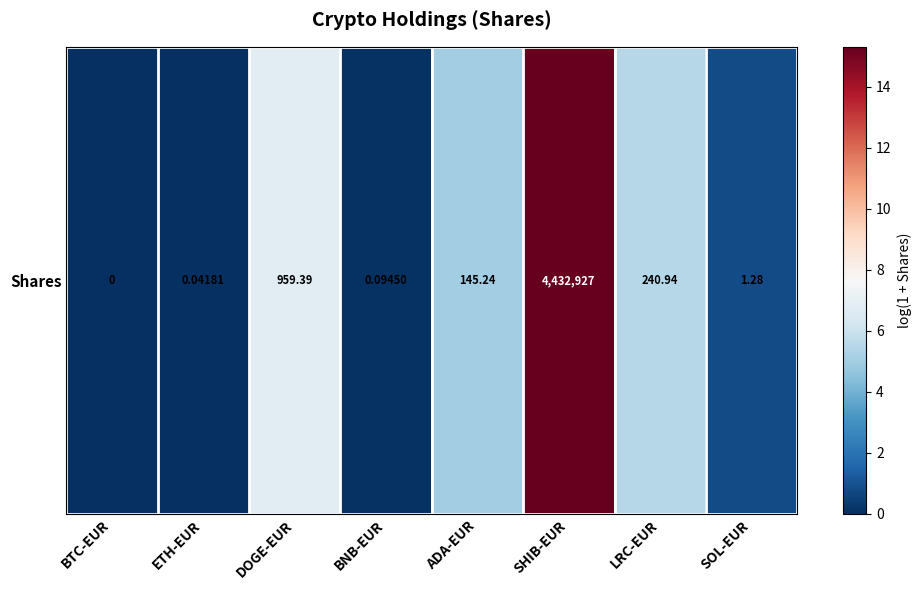

Reading left to right, transcribe all the data shown in this chart.

BTC-EUR=0.0	ETH-EUR=0.0	DOGE-EUR=6.9	BNB-EUR=0.1	ADA-EUR=5.0	SHIB-EUR=15.3	LRC-EUR=5.5	SOL-EUR=0.8